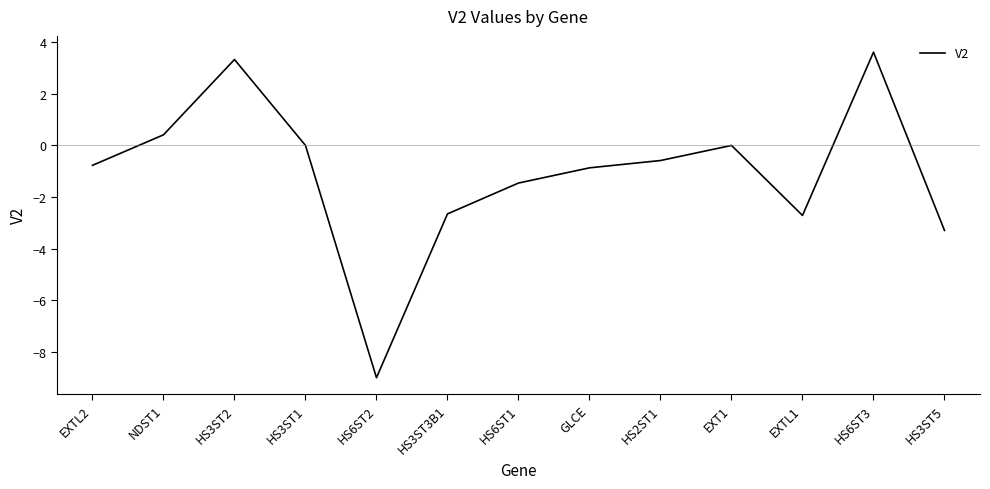

Reading right to left, extract all data points from this chart.

HS3ST5=-3.3	HS6ST3=3.6	EXTL1=-2.7	EXT1=0.0	HS2ST1=-0.6	GLCE=-0.9	HS6ST1=-1.5	HS3ST3B1=-2.7	HS6ST2=-9.0	HS3ST1=0.0	HS3ST2=3.3	NDST1=0.4	EXTL2=-0.8